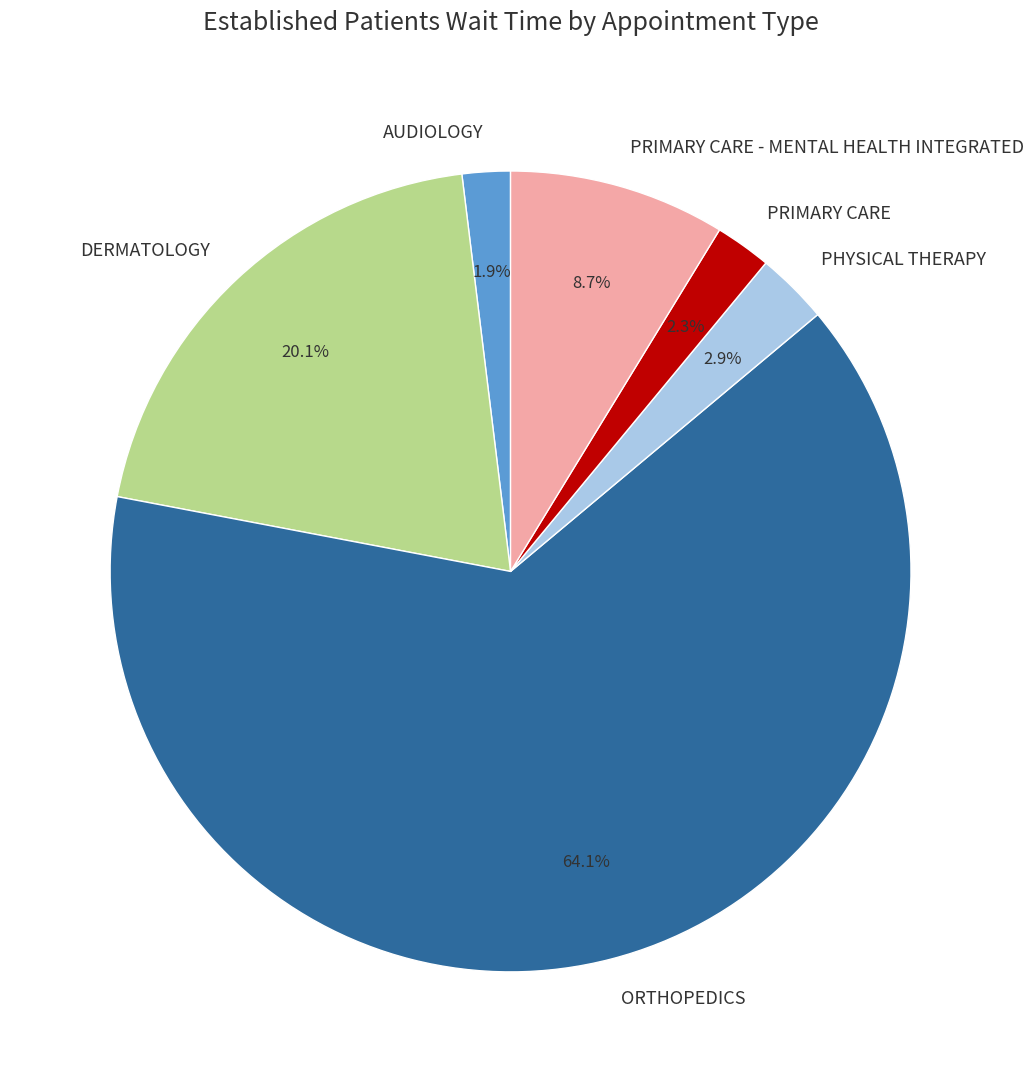

What percentage is NOT represented by PRIMARY CARE?

97.7%